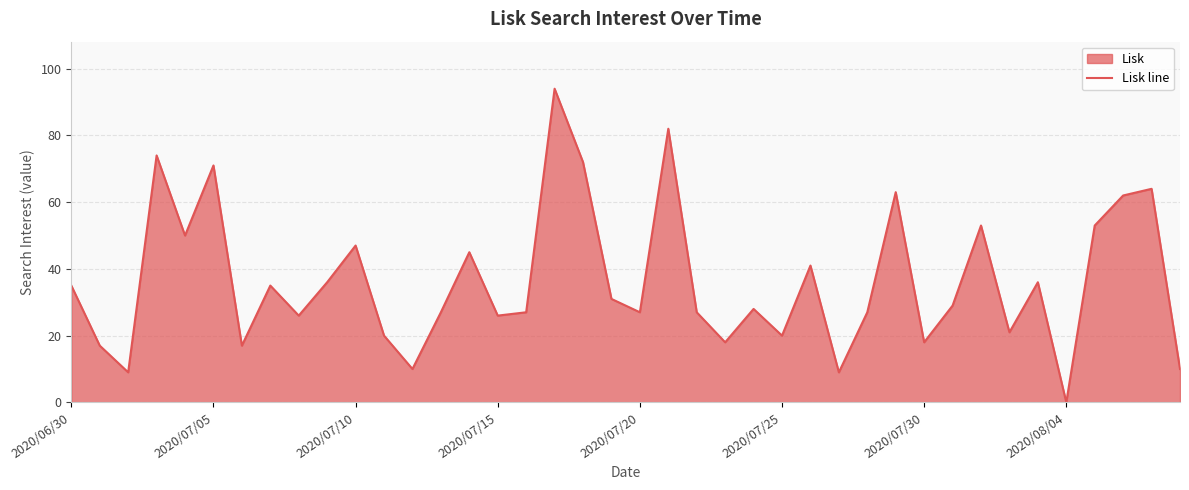

Which label corresponds to the smallest value in the chart?

2020/08/04